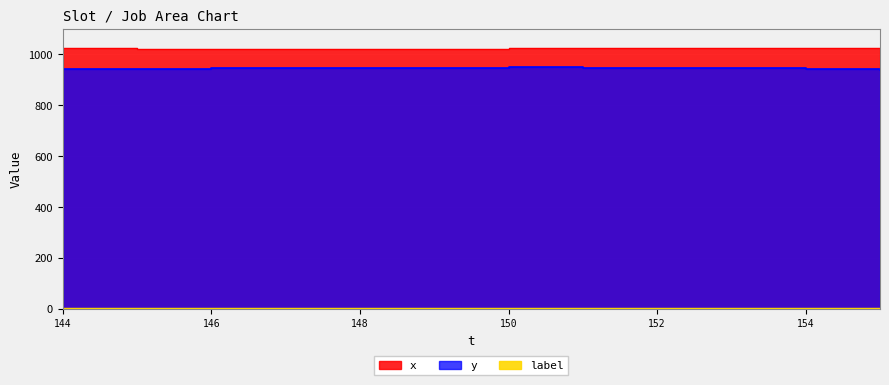

What is the difference between the maximum and minimum values in the y series?

8